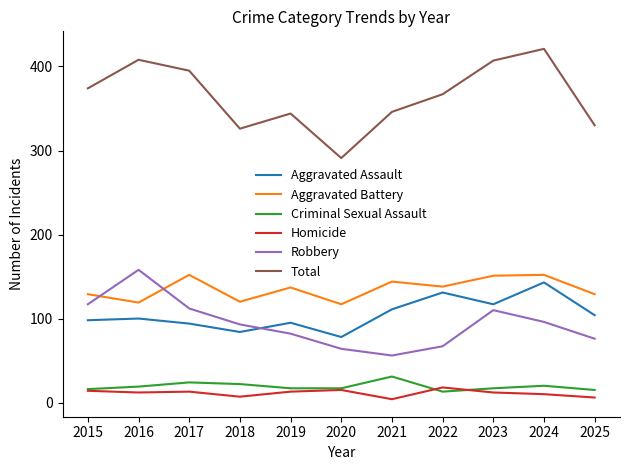

Which series changed the most between 2016 and 2019?

Robbery